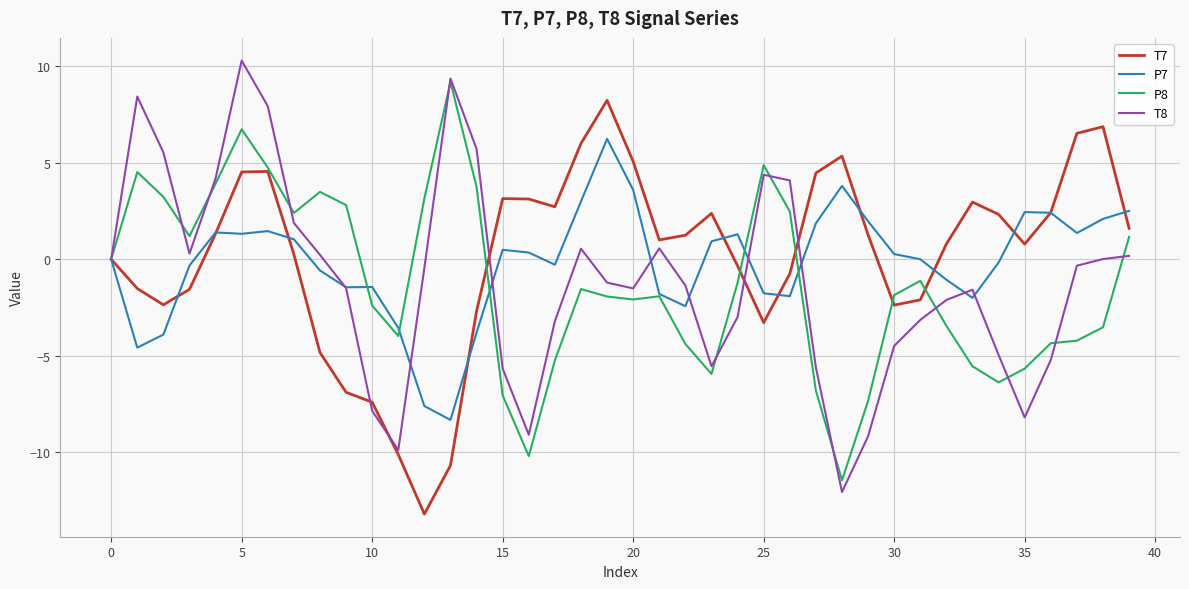

What is the smallest value displayed?

-13.2